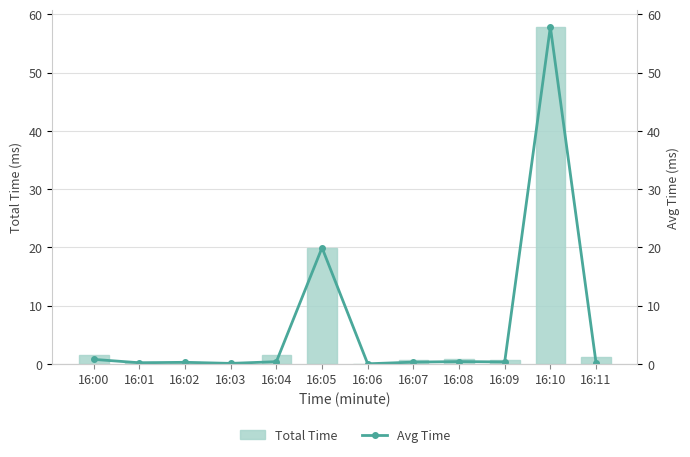

The Avg Time series shows 304458.0 at 16:07. True or false?

True